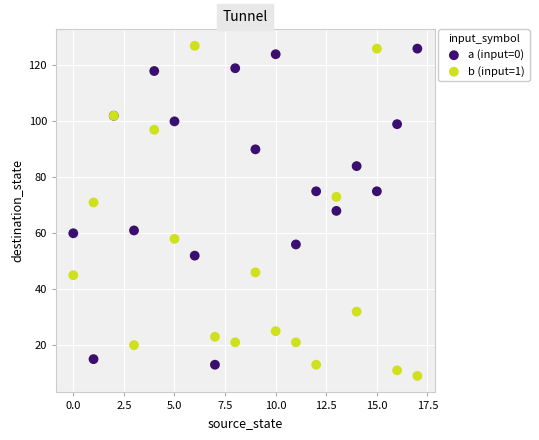

What are all the series names shown in the legend?

a (input=0), b (input=1)